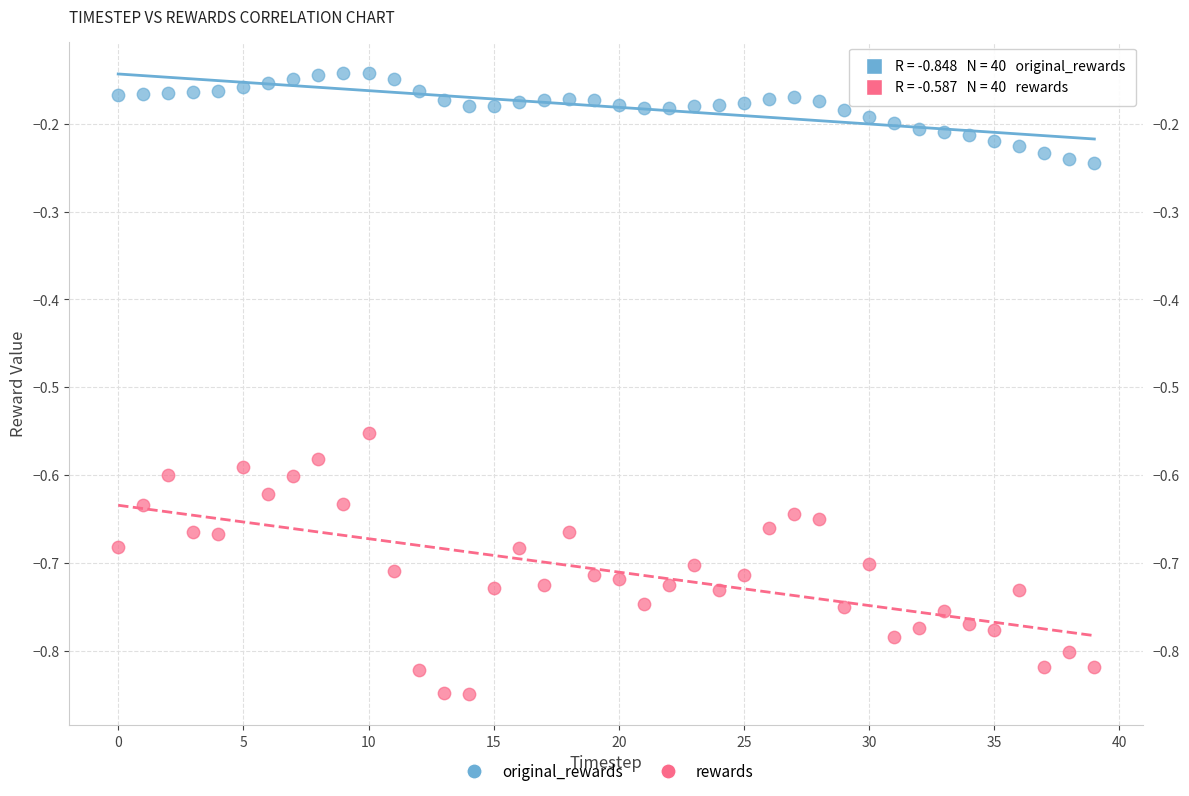

Which series reaches the maximum Y coordinate?

original_rewards